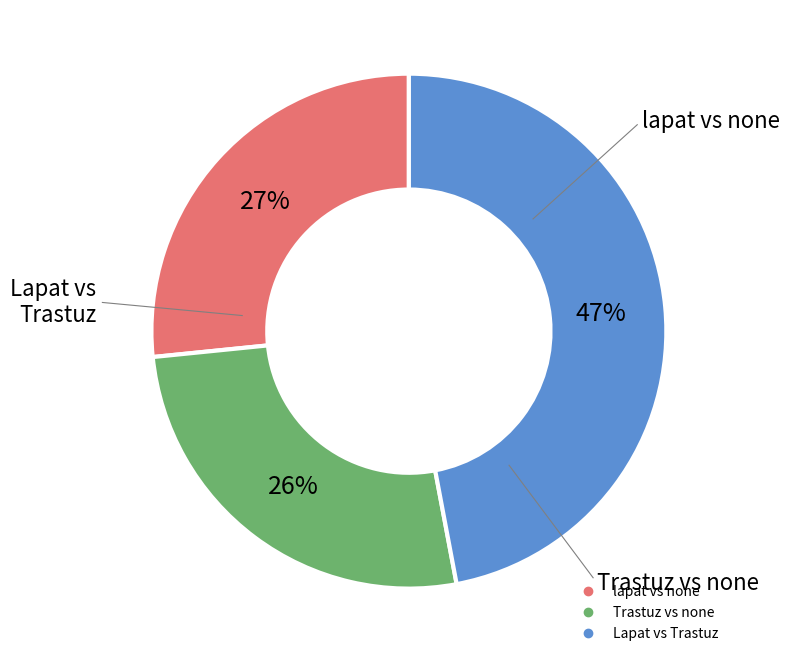

How many segments does this pie chart have?

3